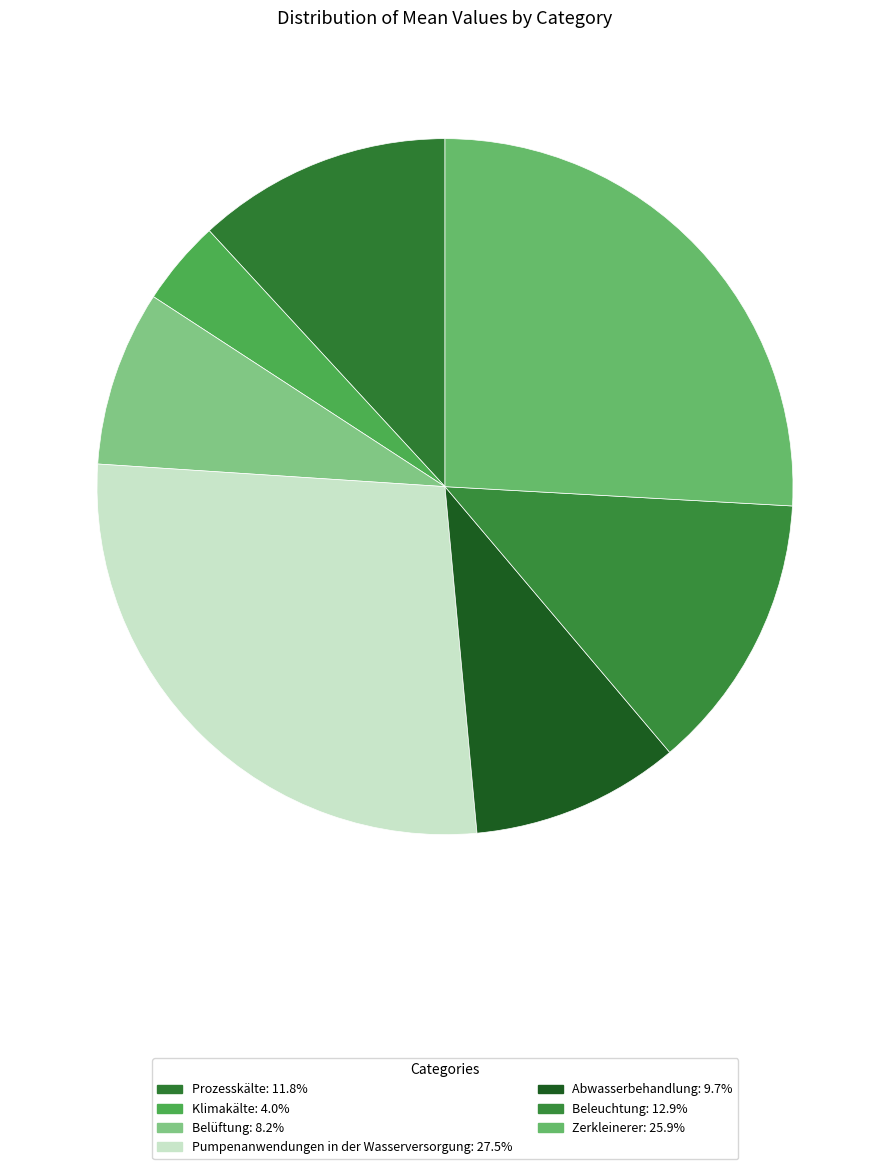

How many segments does this pie chart have?

7